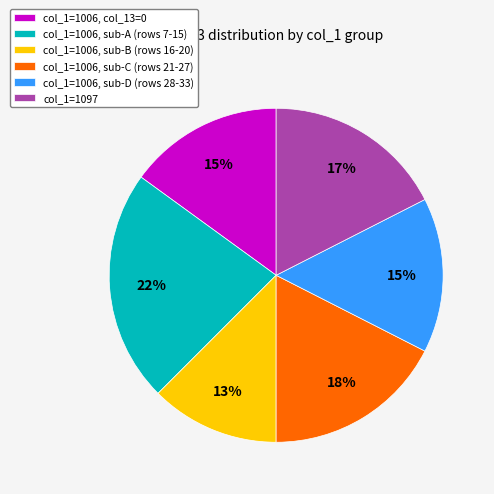

How many slices are in this pie chart?

6